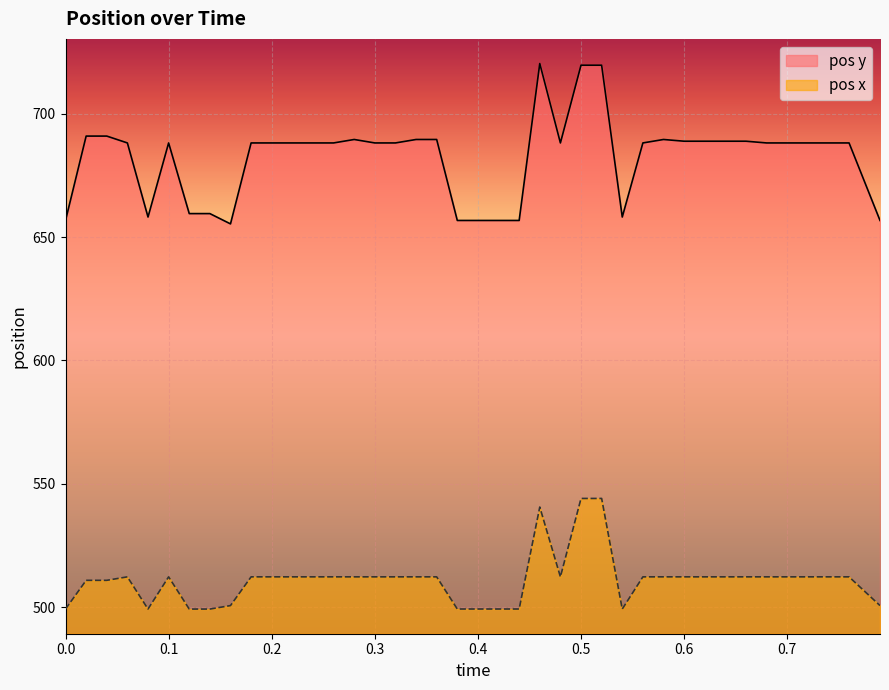

How many data points does each series have?

40